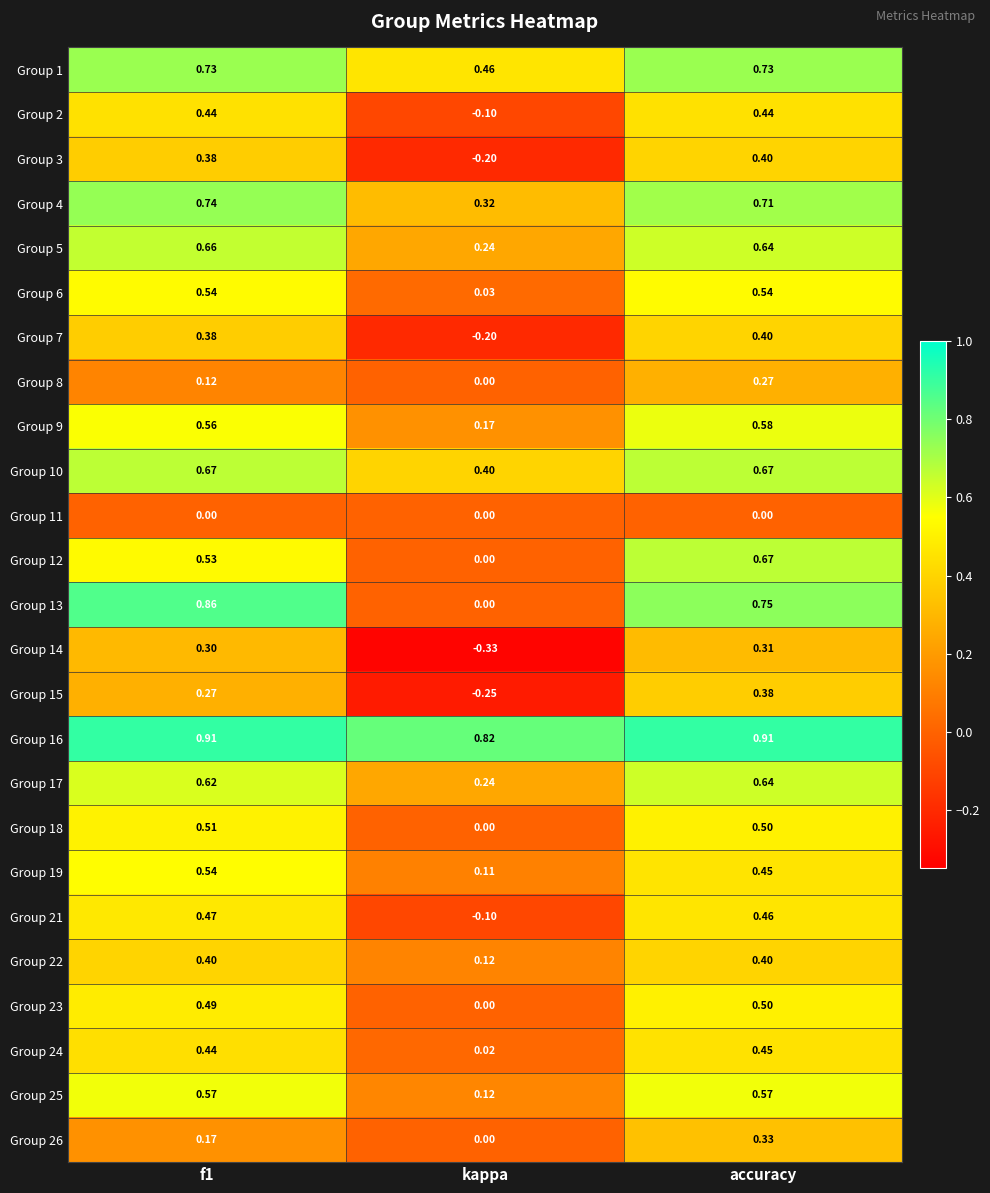

Which category has the lowest value in the Group 21 series?

kappa